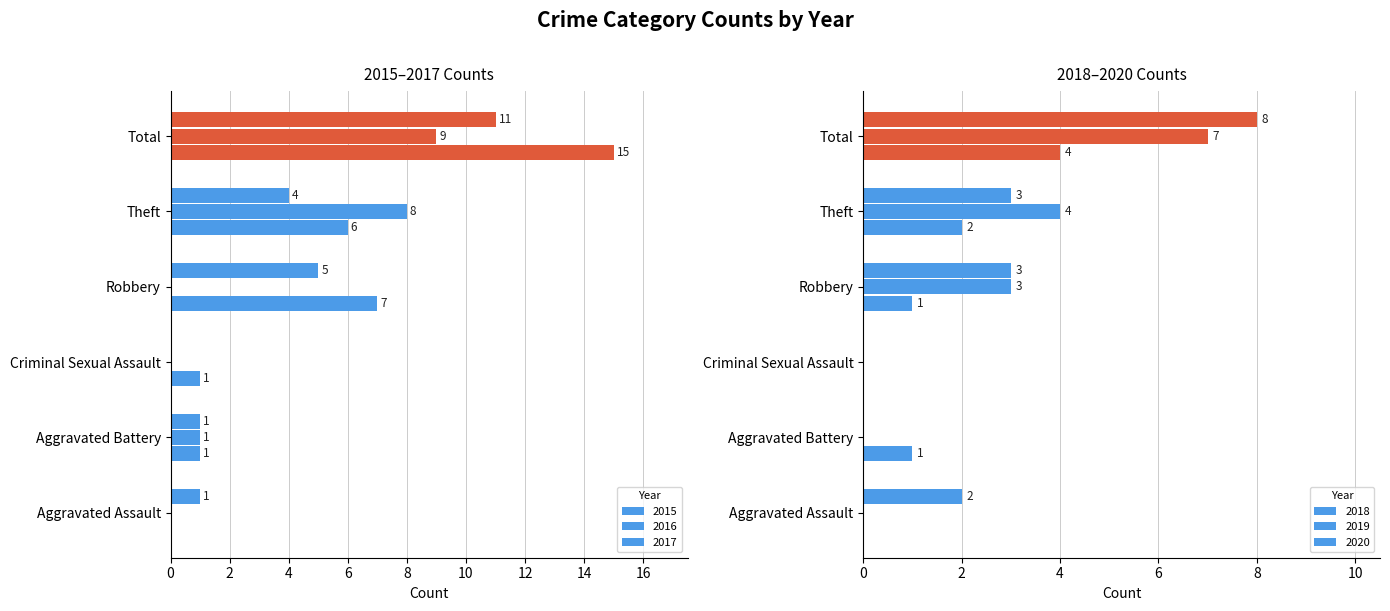

What is the label of the 1st bar from the left?

Aggravated Assault